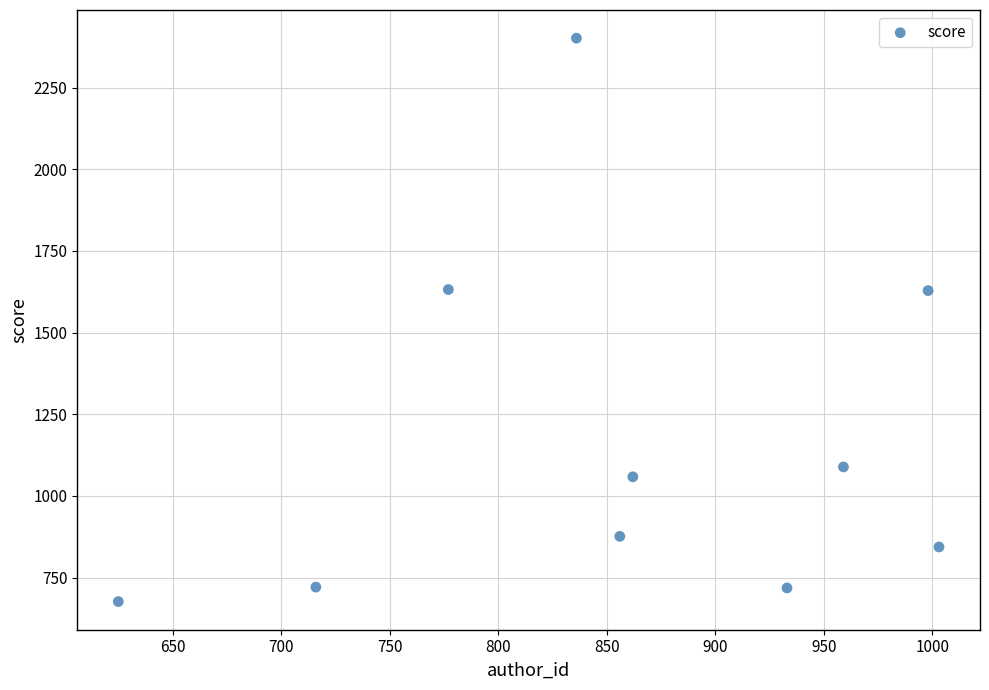

What is the range of X values (max minus min)?

378.0